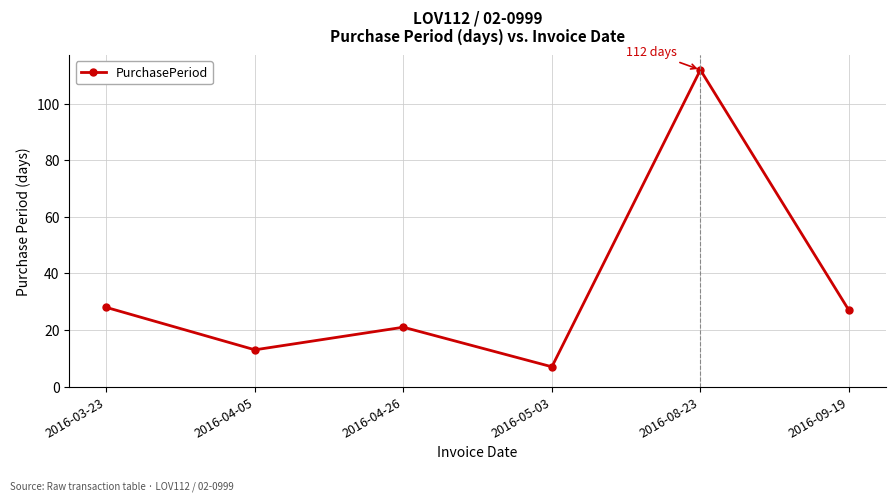

What is the difference between the maximum and minimum values?

105